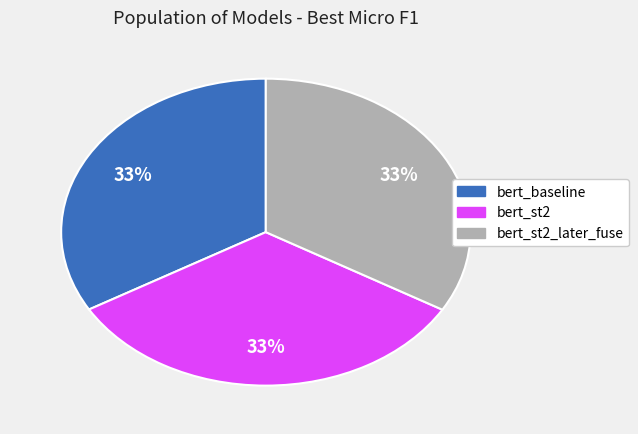

To the nearest percent, what is the average slice percentage?

33%